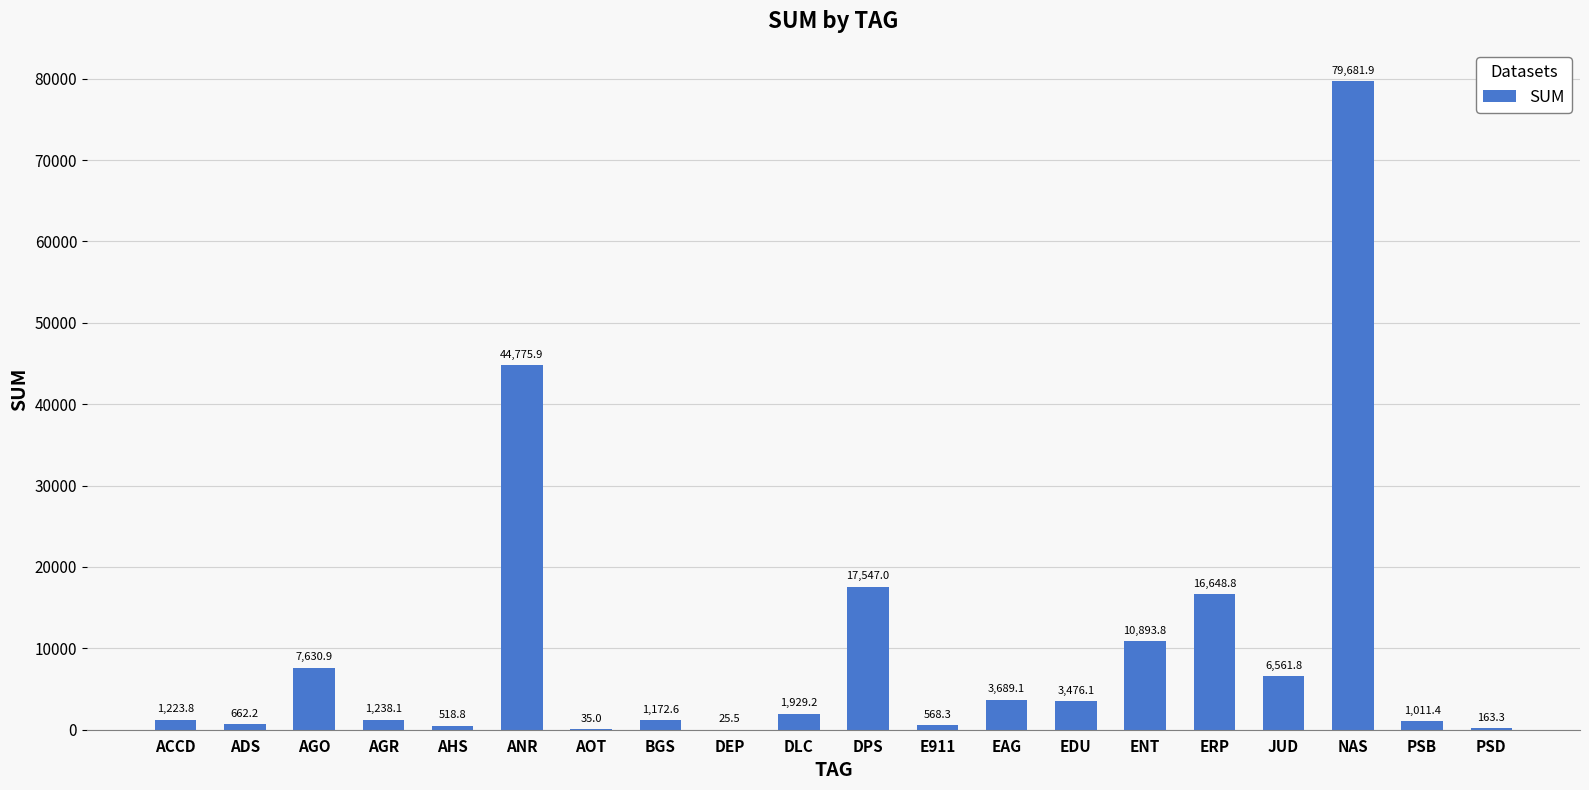

What is the sum of the values at AGR and EDU?

4714.2